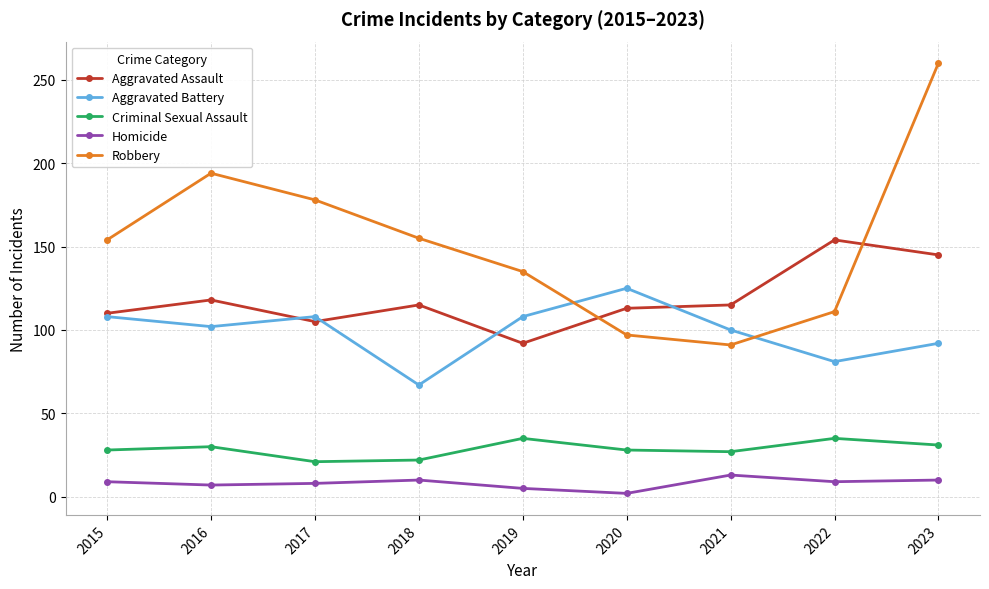

The Criminal Sexual Assault series shows 10 at 2021. True or false?

False